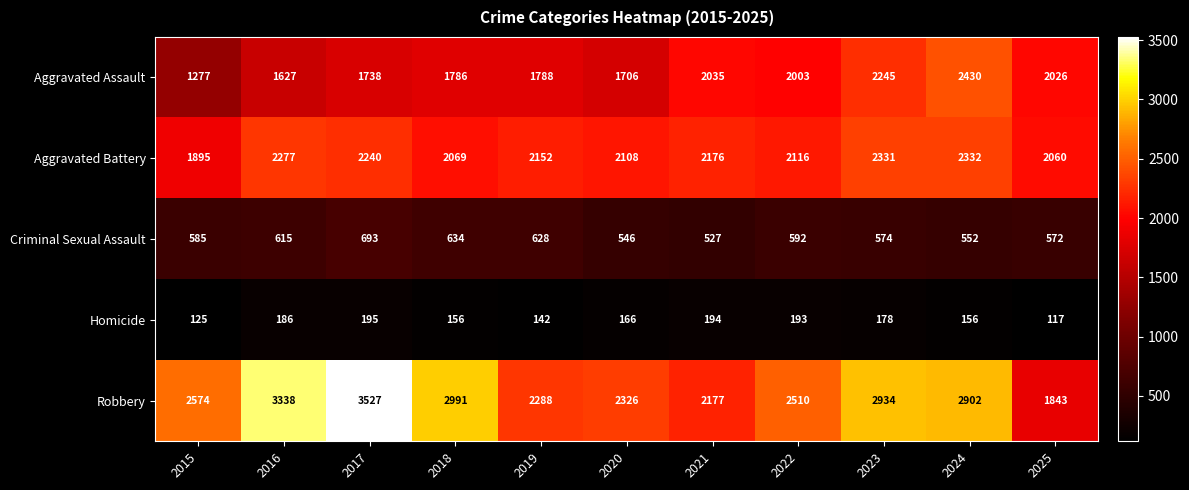

Which series has the largest total across all categories?

Robbery